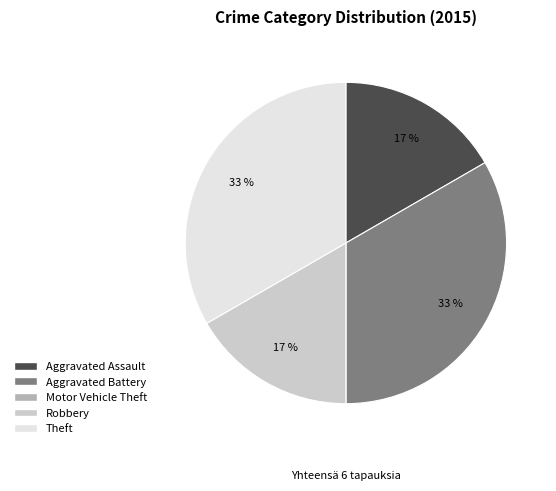

Is there a majority slice in this chart?

No